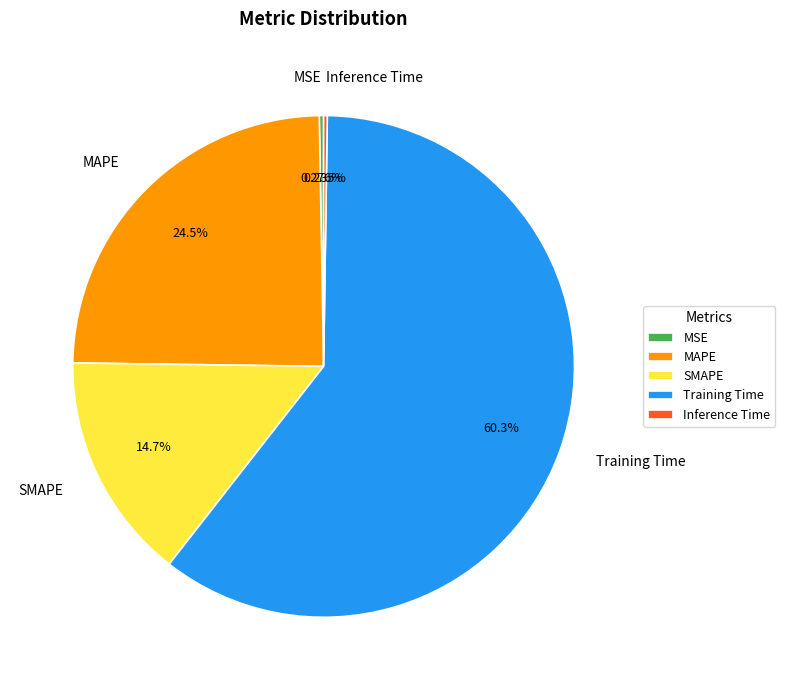

What is the largest slice in the pie chart?

Training Time